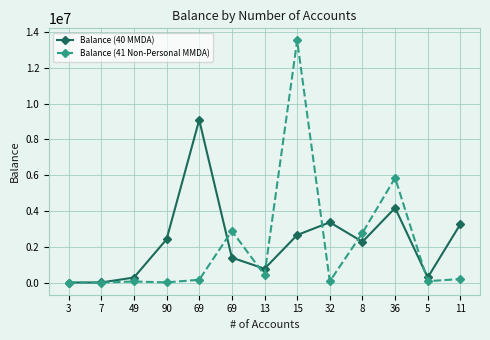

Reading right to left, extract all data points from this chart.

Balance (40 MMDA): 3269819.8	288927.3	4172346.0	2278669.6	3369197.2	2656982.9	774899.4	1395520.6	9088840.3	2418291.4	283439.8	7817.2	4740.6
Balance (41 Non-Personal MMDA): 199173.8	79896.5	5849590.8	2779074.0	74363.2	13526729.5	425502.7	2887978.0	159256.2	12501.5	62779.8	1458.6	70.8